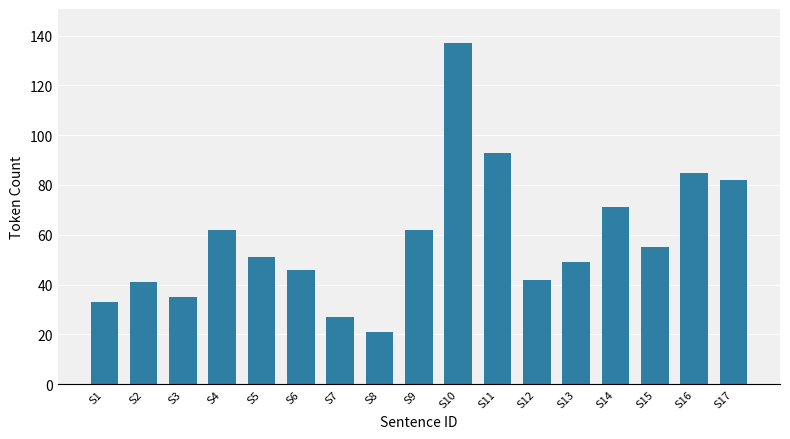

True or false: the data shows 54 at S1.

False